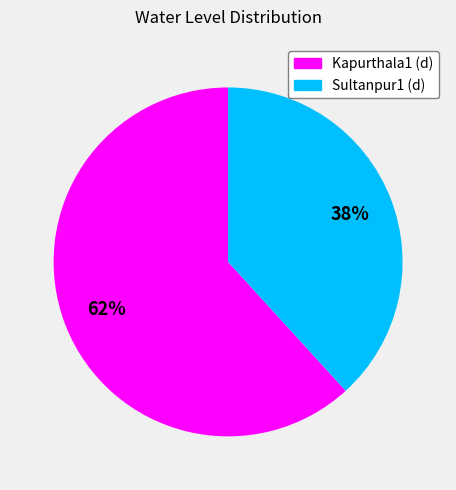

To the nearest percent, what percentage of the pie is Sultanpur1 (d)?

38%